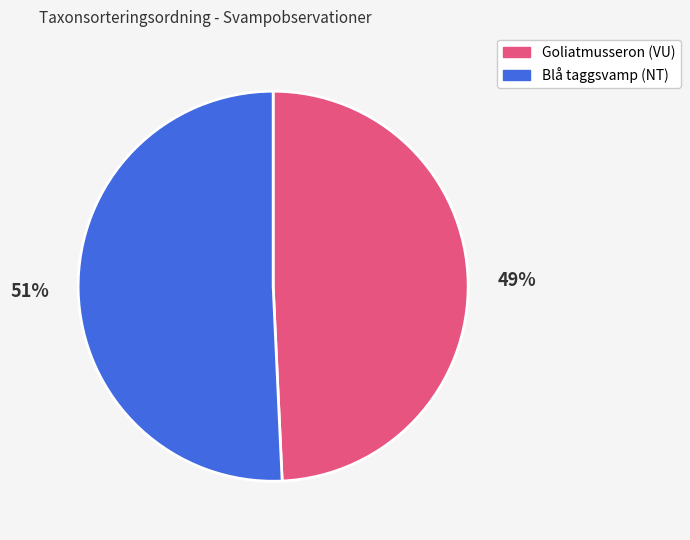

Which category accounts for the majority?

Blå taggsvamp (NT)